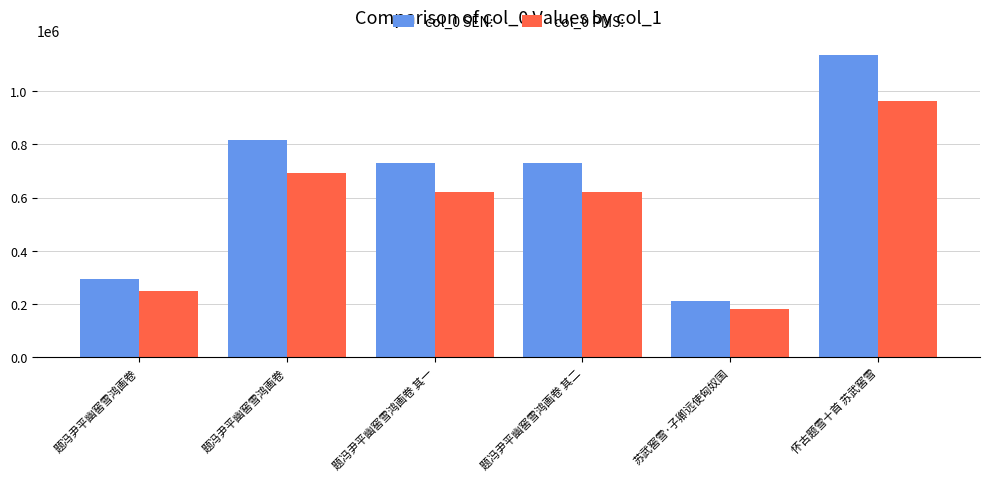

What is the sum of all col_0 PMS: values?

3328920.4